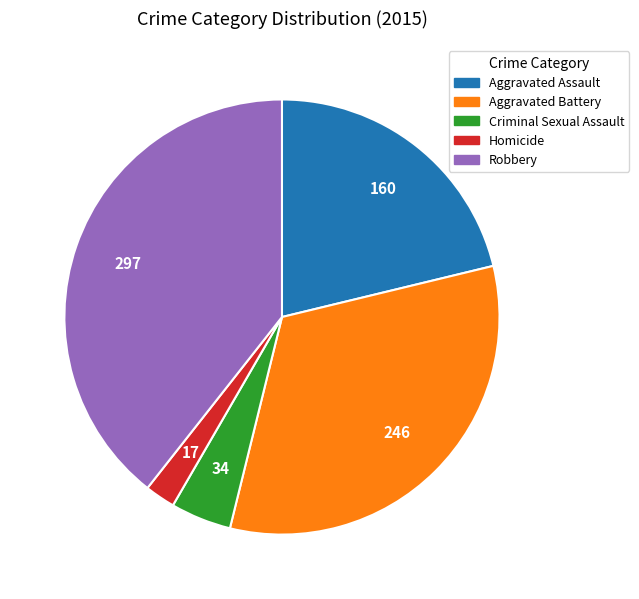

Does Homicide represent more than half of the total?

No